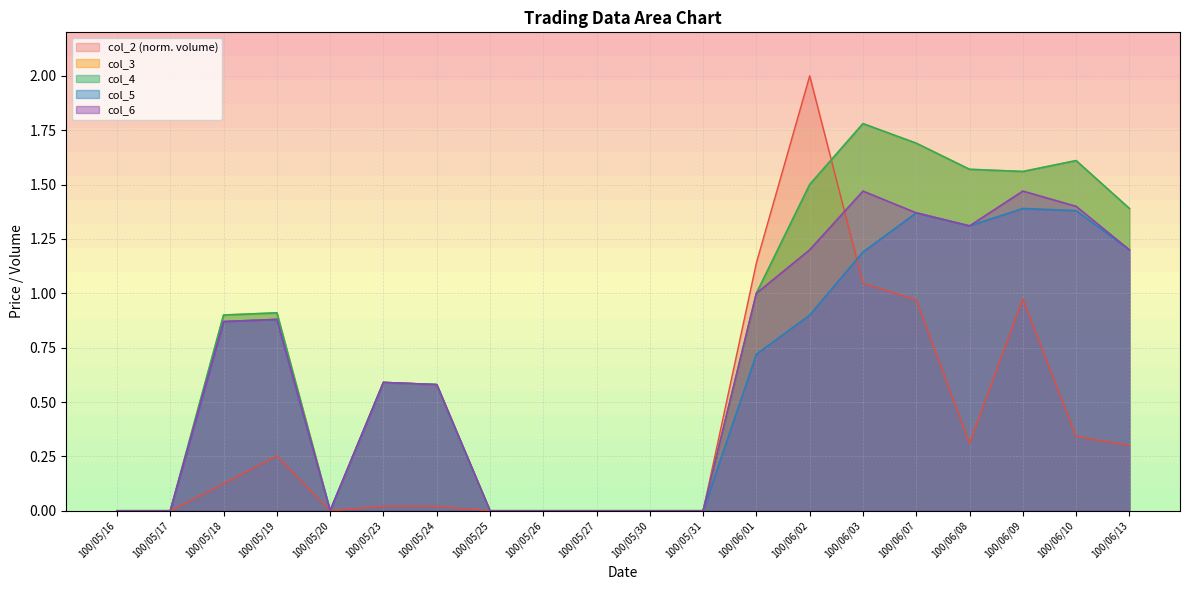

True or false: col_3 has a value of 0.6 at 100/05/23.

True